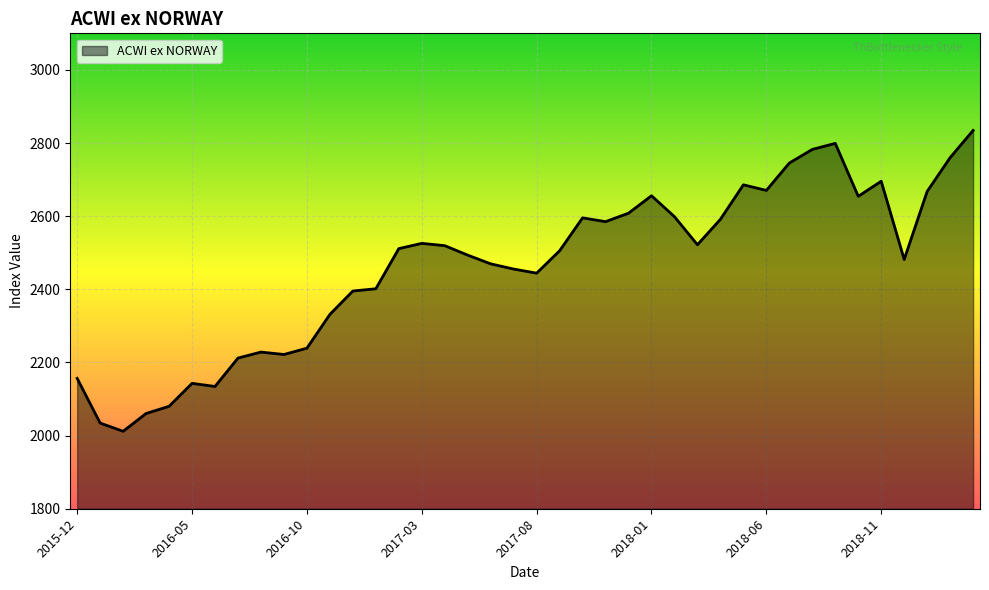

What is the smallest value displayed?

2011.8